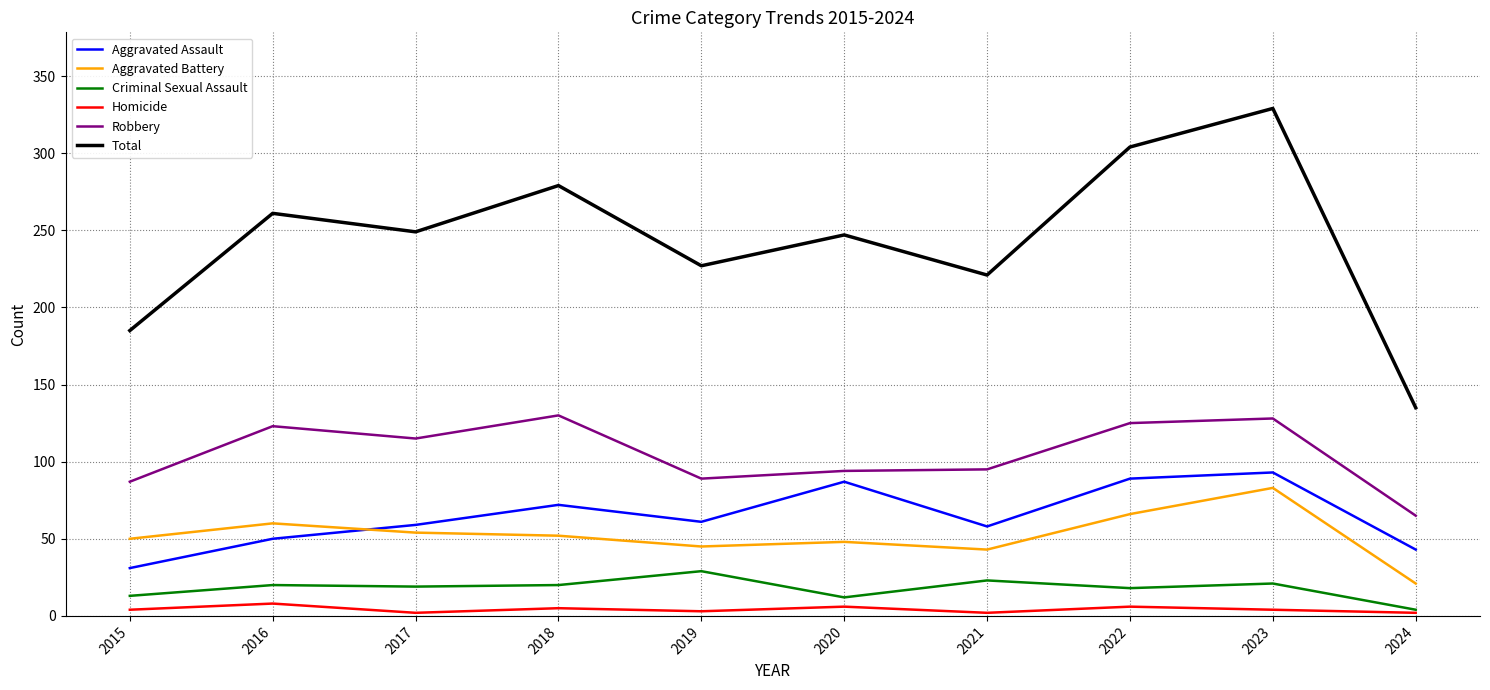

In Criminal Sexual Assault, how many points are higher than both neighbors (excluding endpoints)?

4